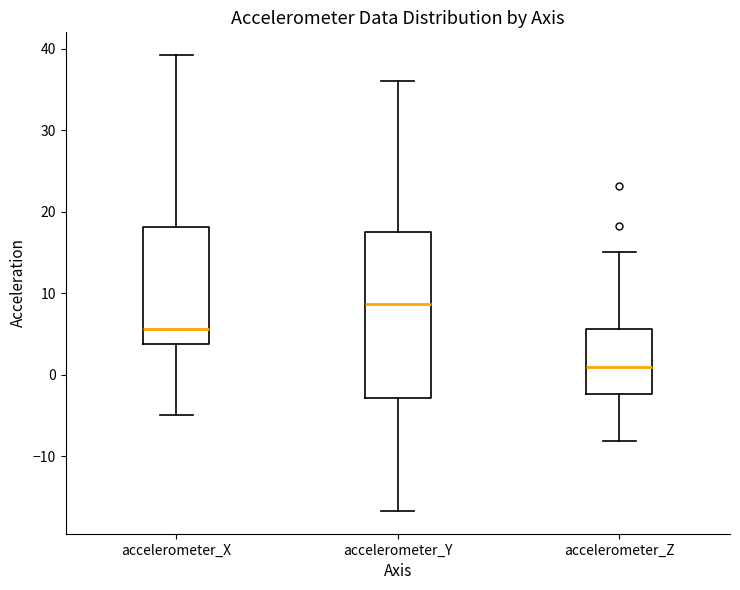

Reading left to right, transcribe this box plot: for each box, give where its median line is, the range the box spans, and where its two whiskers end, as read against the y-axis. The values are not printed on the chart, so give them approximately, as read against the axis.

accelerometer_X: median 6, box 4 to 18, whiskers -5 to 39
accelerometer_Y: median 9, box -3 to 18, whiskers -17 to 36
accelerometer_Z: median 1, box -2 to 6, whiskers -8 to 15